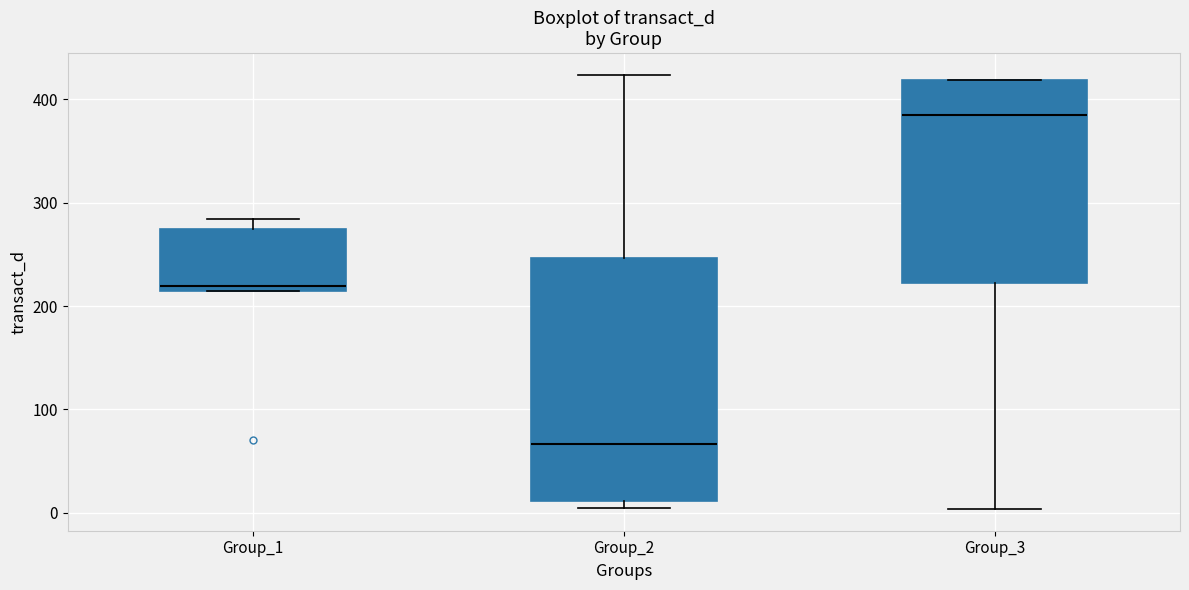

Where is the lower edge of the box for Group_1 on the y-axis? The values are not printed on the chart, so give them approximately, as read against the axis.

210